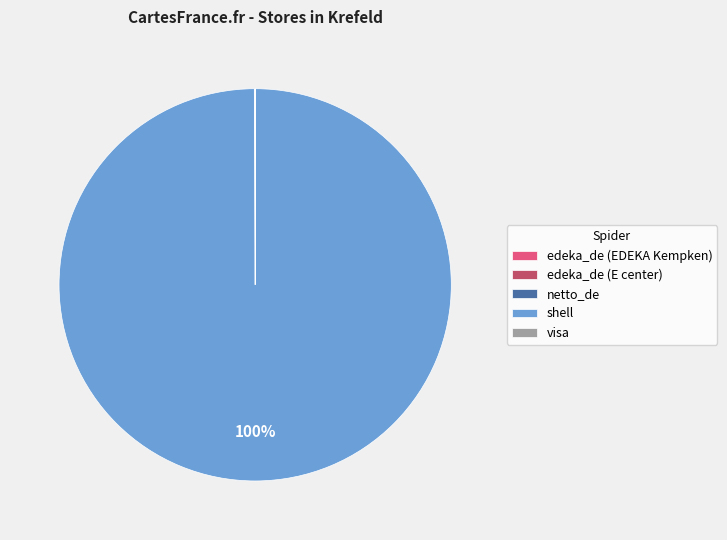

Which slice is the largest?

shell